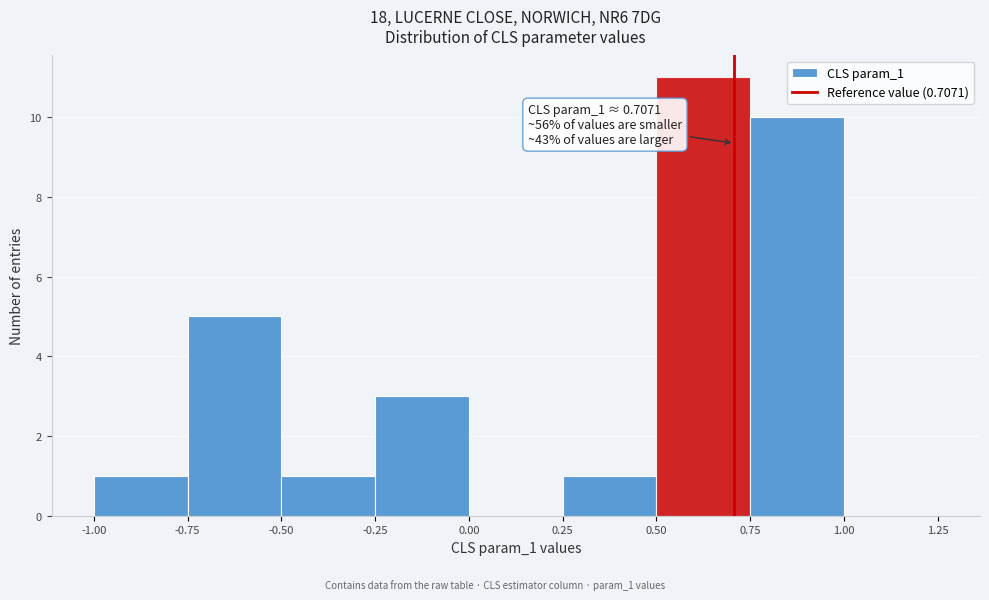

Over which range of the x-axis is the bar tallest?

0.50 to 0.75